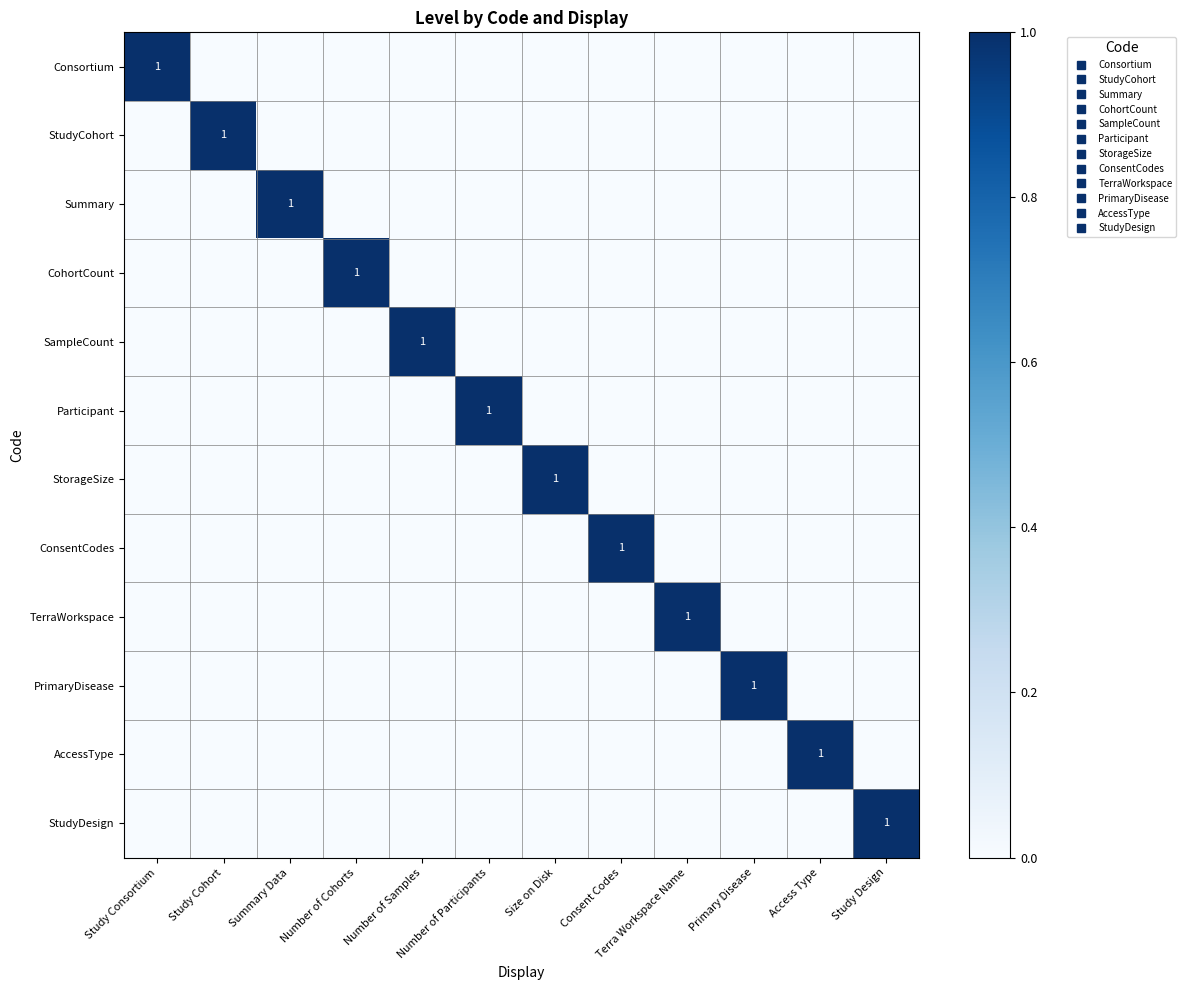

How many values in the Summary series exceed 0?

1